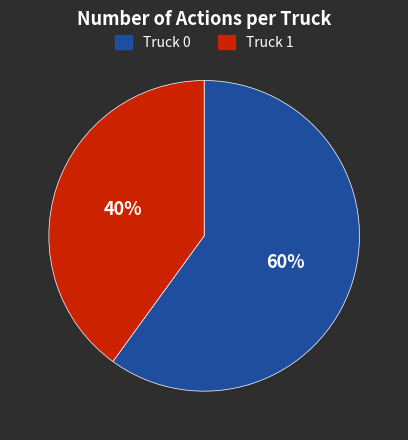

Does Truck 1 account for over 50% of the chart?

No